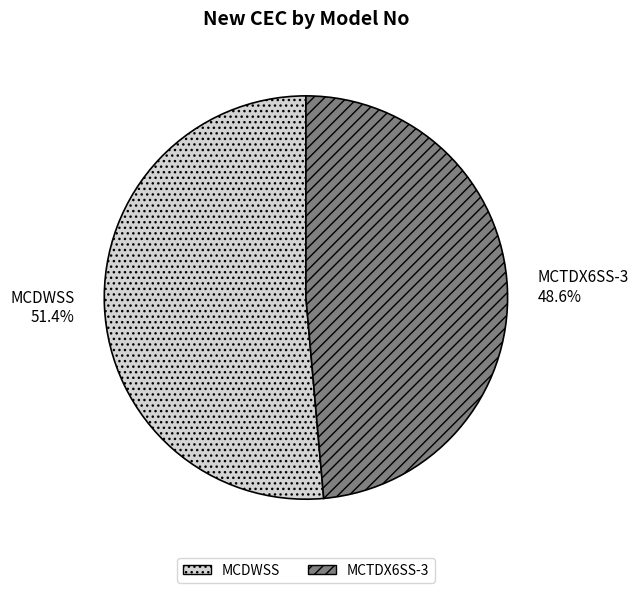

Does any single category account for the majority?

Yes